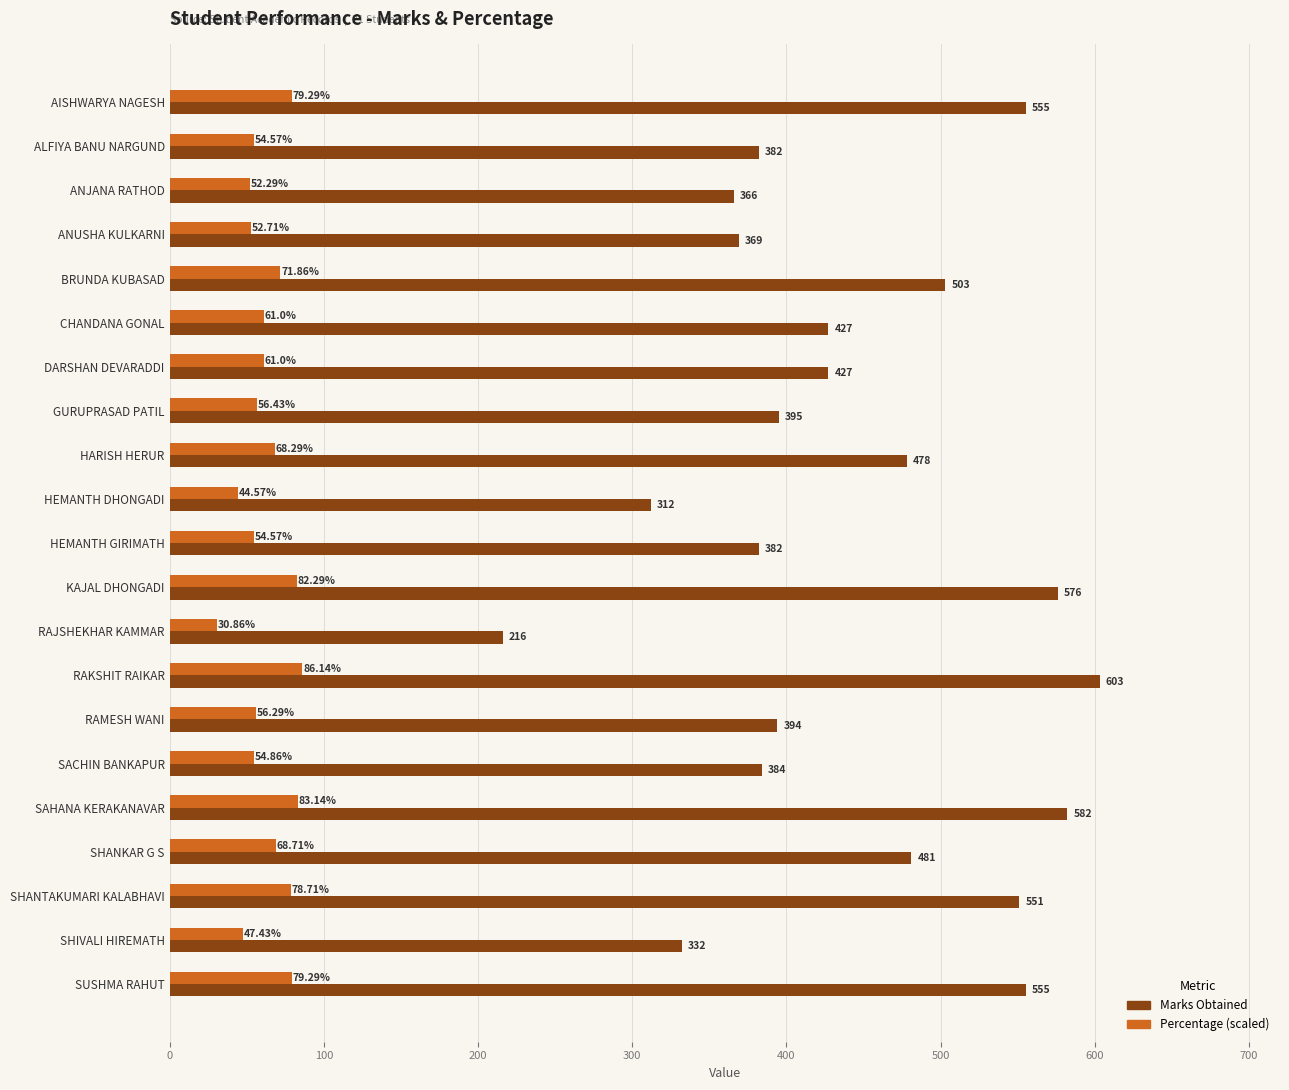

How many data points does each series have?

21